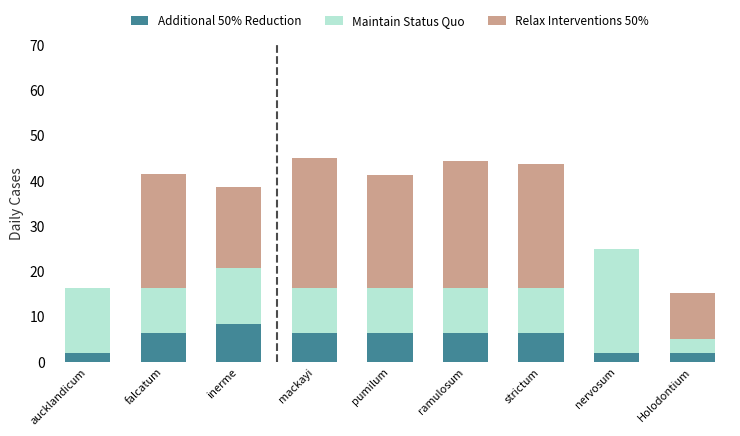

What is the highest value of the Additional 50% Reduction series?

8.3